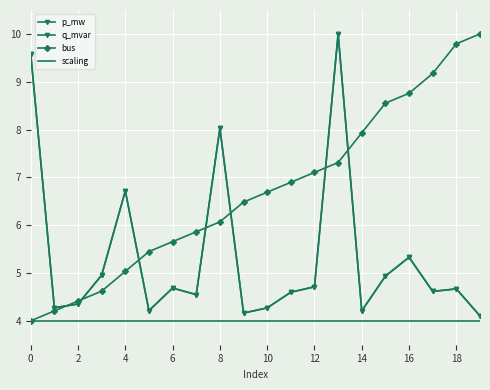

What is the maximum value shown in the chart?

10.0